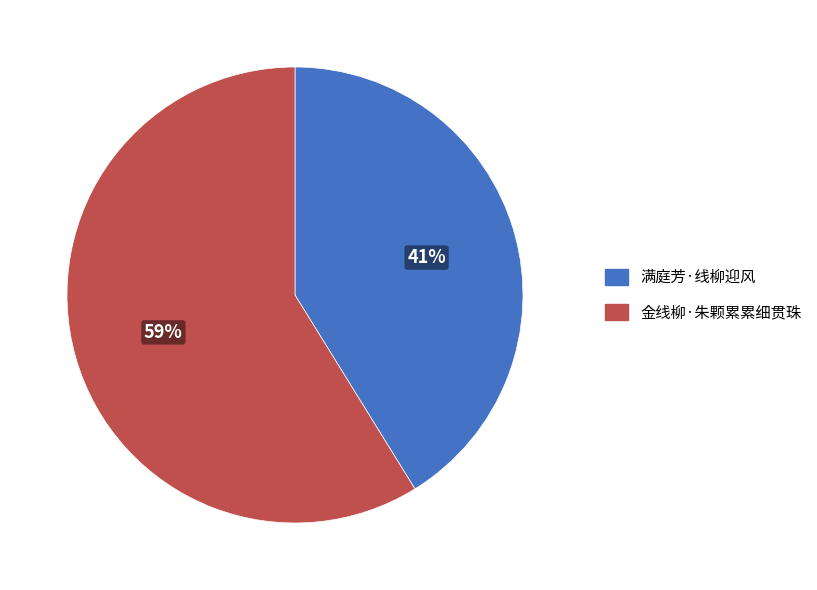

Is it true that 金线柳·朱颗累累细贯珠 is 59% of the pie?

True